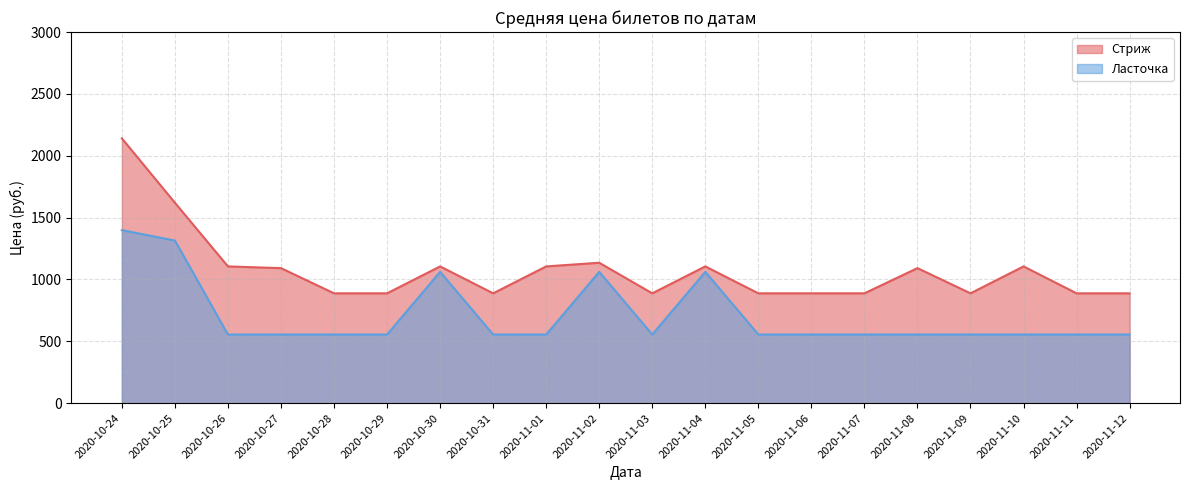

Is the value of Ласточка at 2020-11-19 greater than the value of Стриж at 2020-10-27?

No